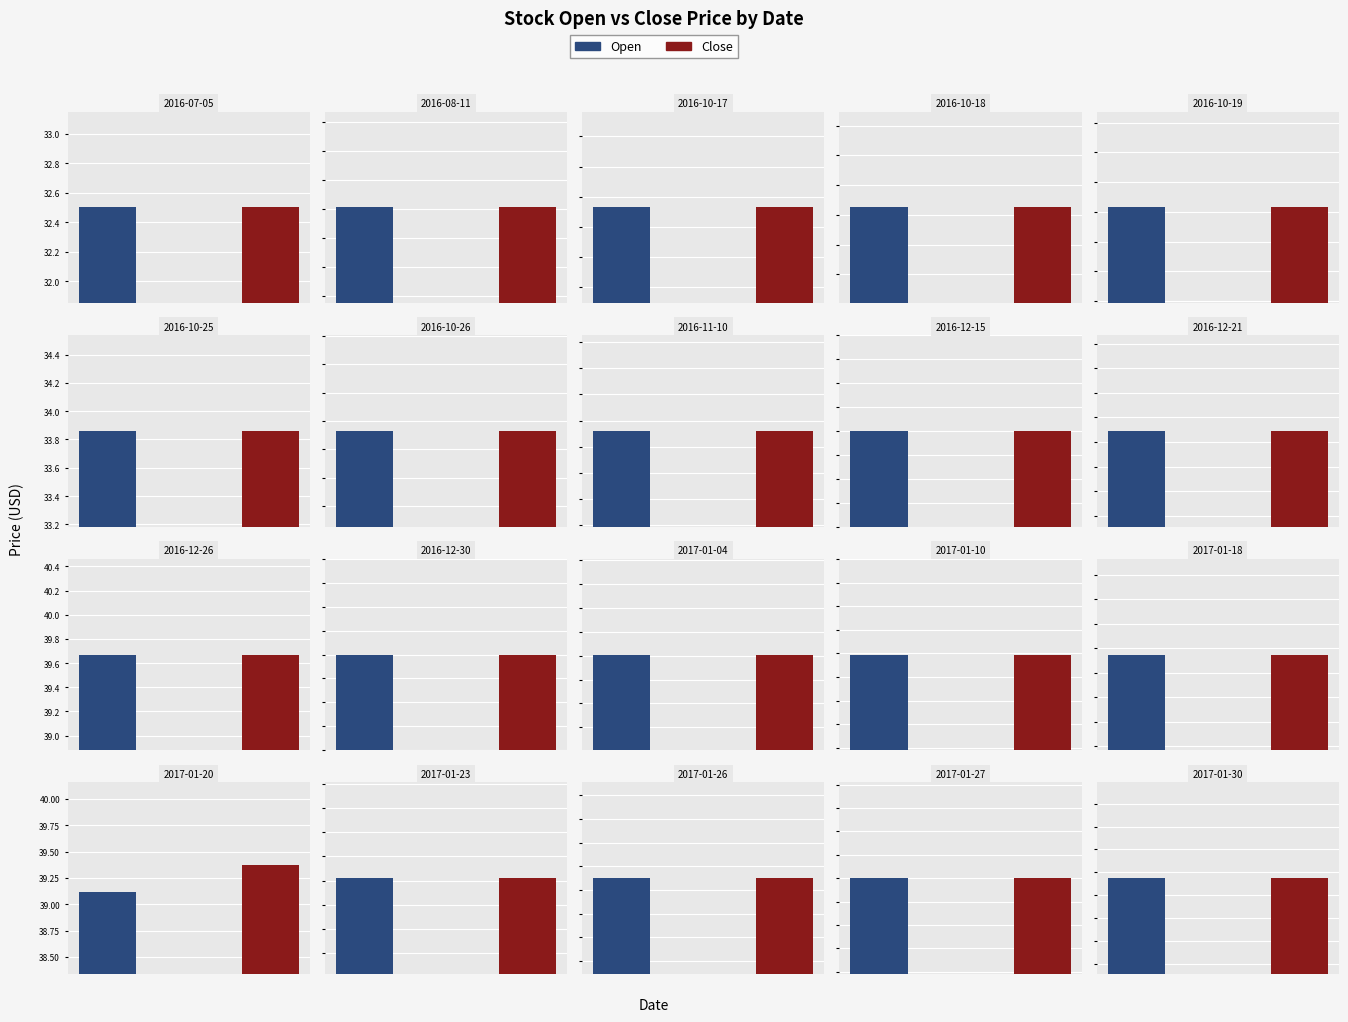

Reading left to right, list all the values displayed in this chart.

Open: 32.5	33.0	31.7	32.2	32.2	33.9	33.7	36.7	40.0	39.1	39.7	40.2	40.2	40.6	39.1	39.1	39.6	40.5	41.0	41.8
Close: 32.5	33.0	31.7	32.2	32.2	33.9	33.7	36.7	40.0	39.1	39.7	40.2	40.2	40.6	39.1	39.4	39.6	40.5	41.0	41.8